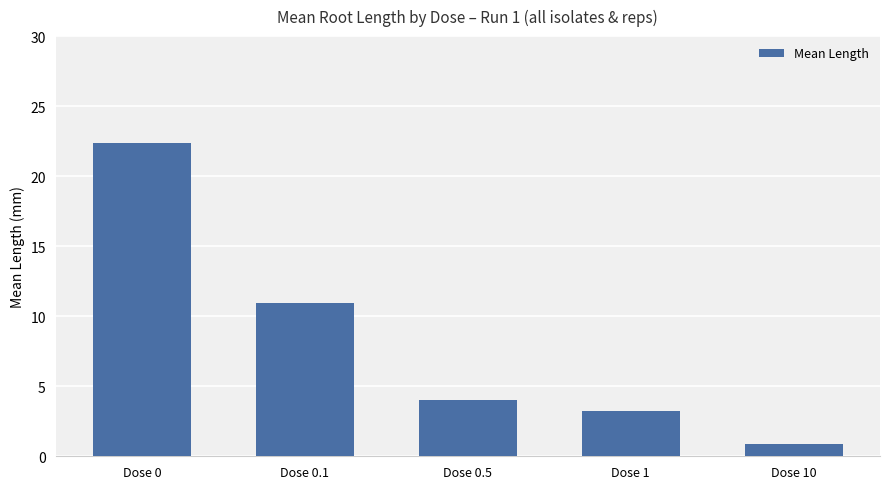

How many bars are there in total?

5